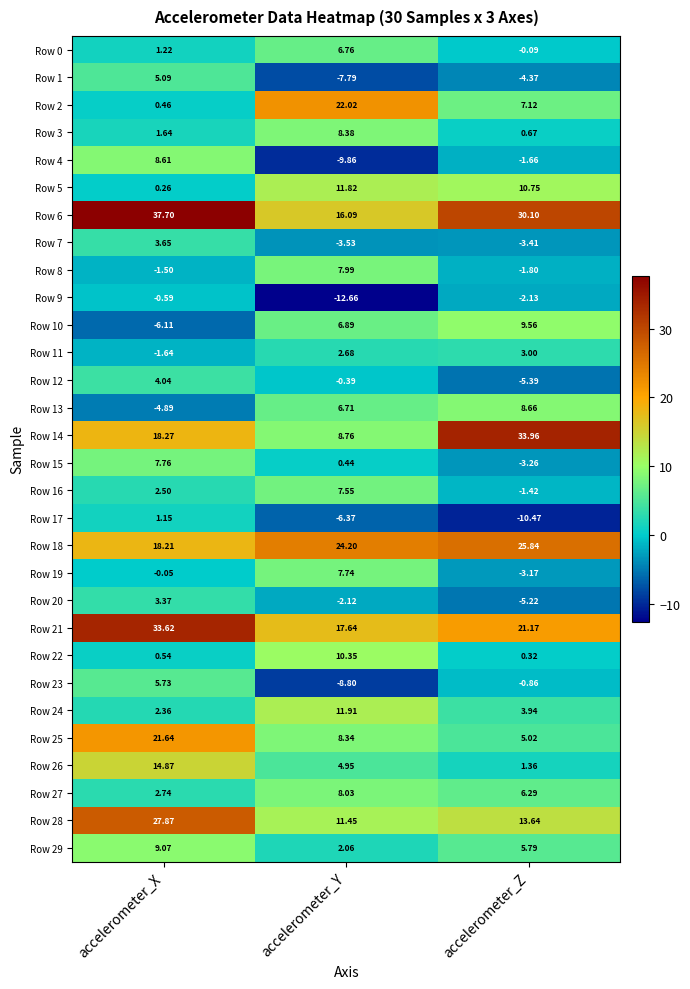

Which series has the largest total across all categories?

Row 6